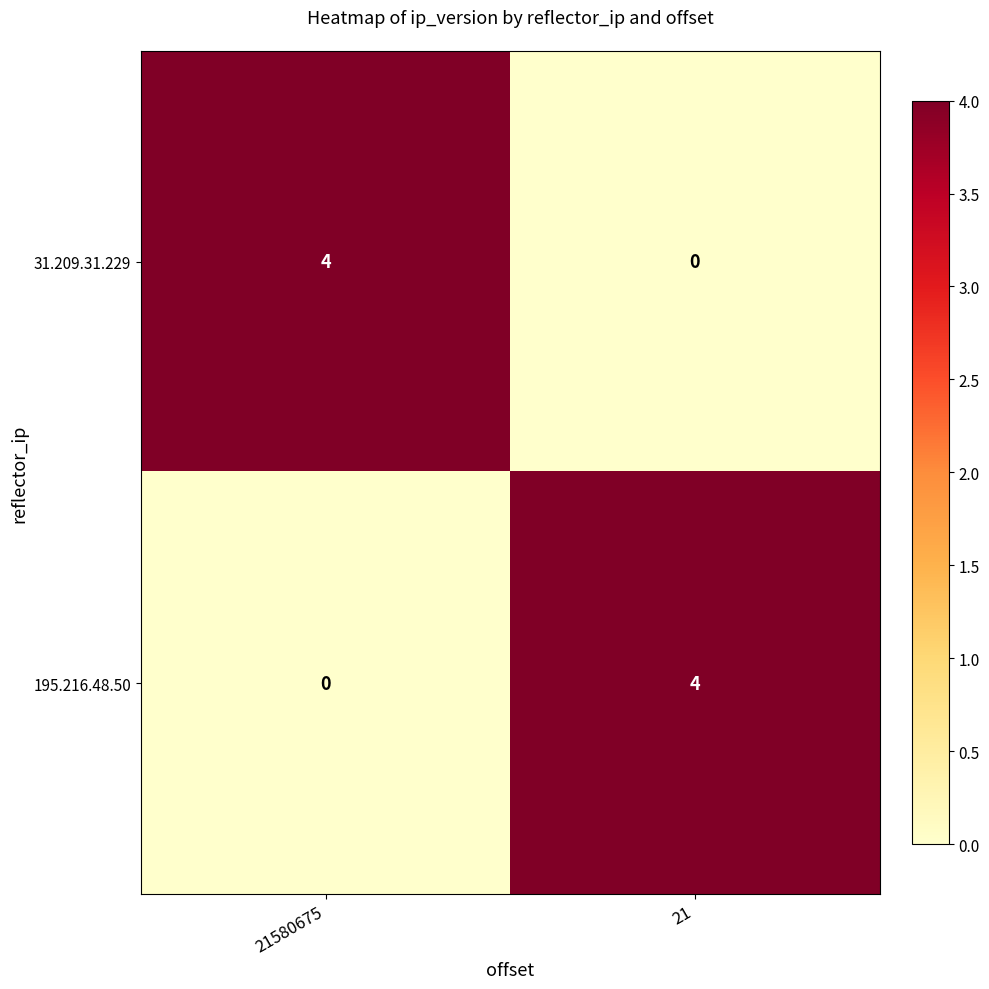

What is the difference between the maximum and minimum values in the 195.216.48.50 series?

4